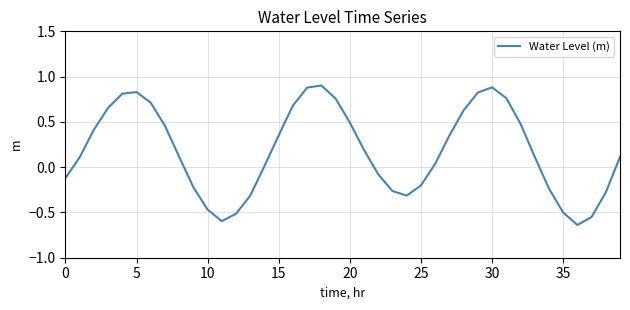

What is the difference between the maximum and minimum values?

1.5